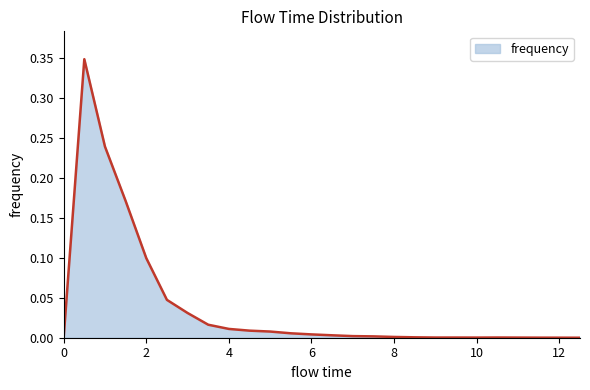

Does the chart display data point markers on the line(s)?

No